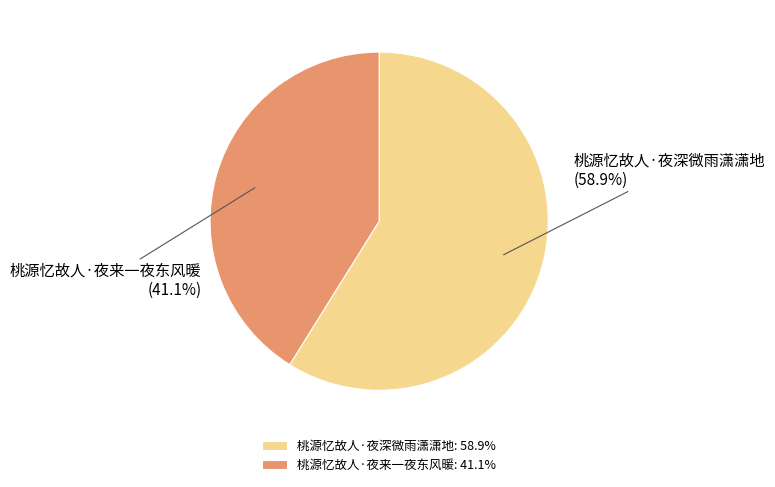

Count the number of slices in the pie.

2